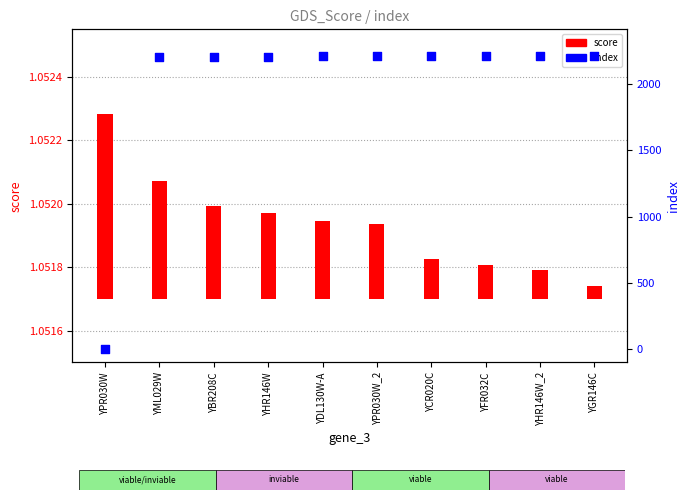

Which series has the largest total across all categories?

index